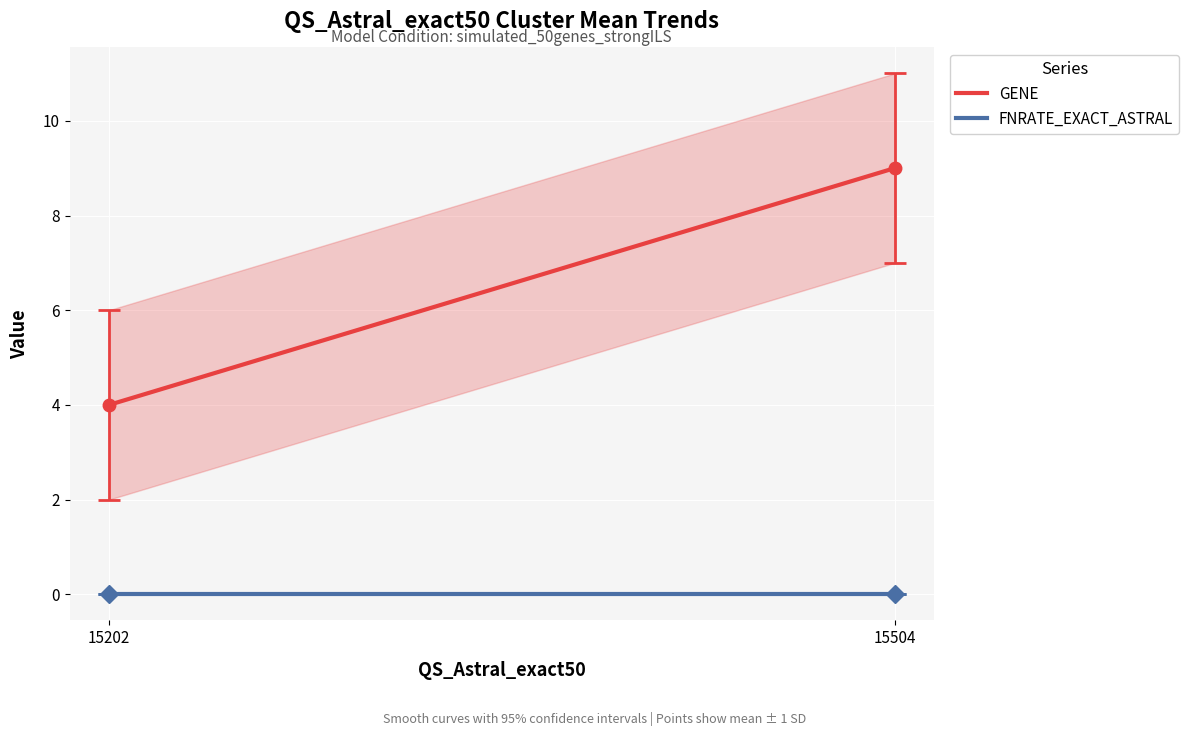

What is the lowest value of the GENE series?

4.0